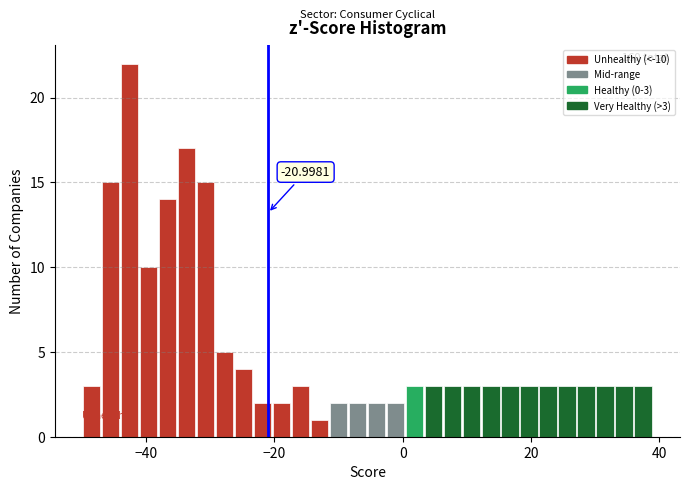

Read against the x-axis, roughly where is the centre of the tallest bar?

-42